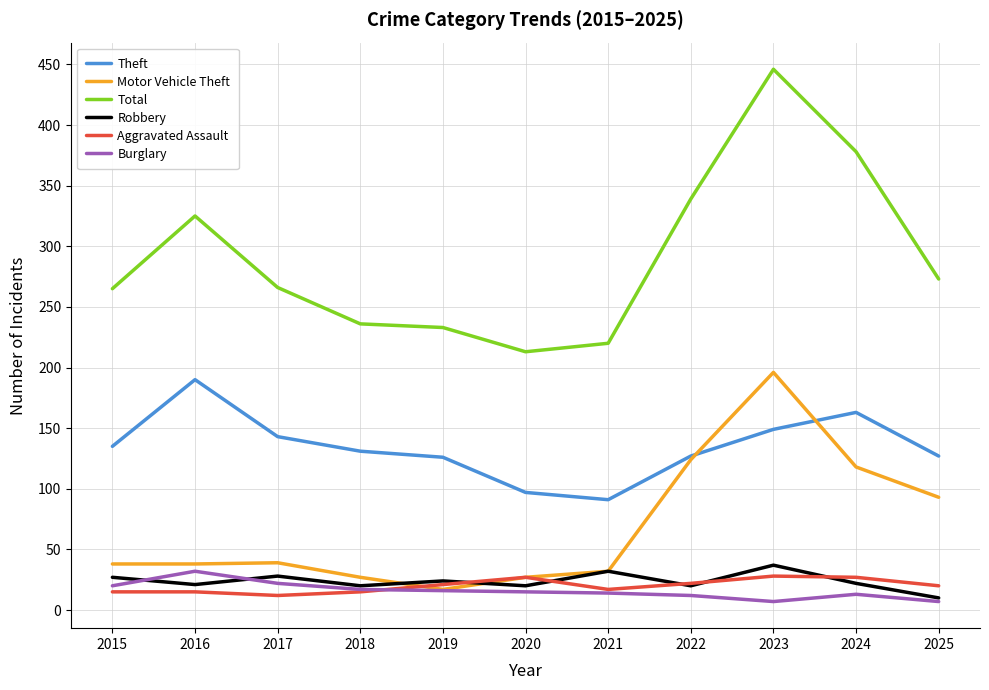

Rank the series by their maximum value, from lowest to highest.

Aggravated Assault, Burglary, Robbery, Theft, Motor Vehicle Theft, Total